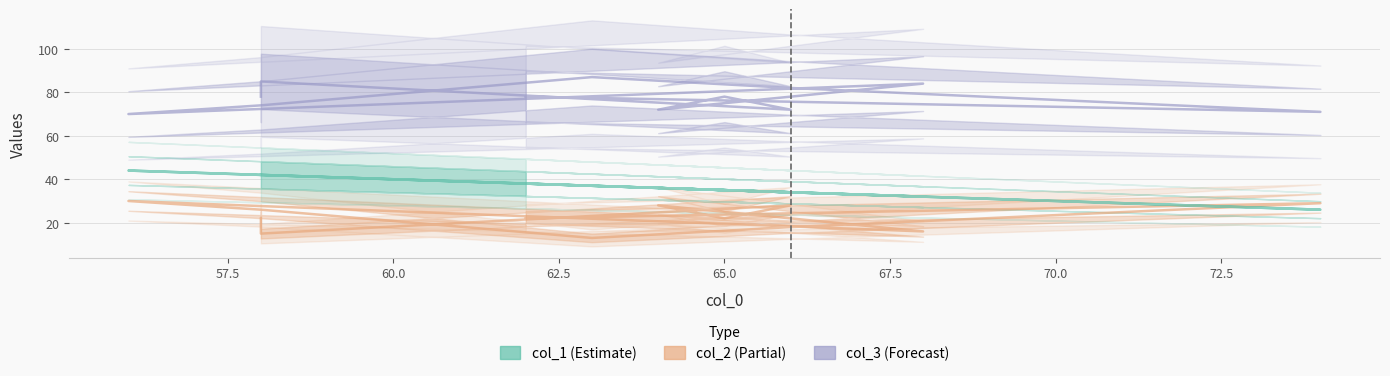

Is it true that col_1 equals 20 at 9?

False